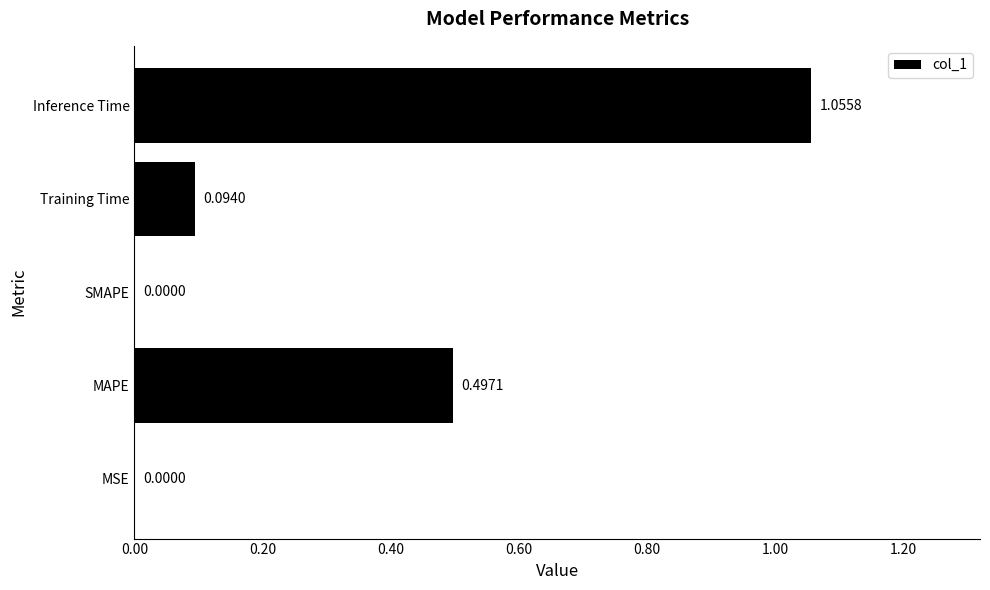

At which category does the chart reach its peak across all series?

Inference Time